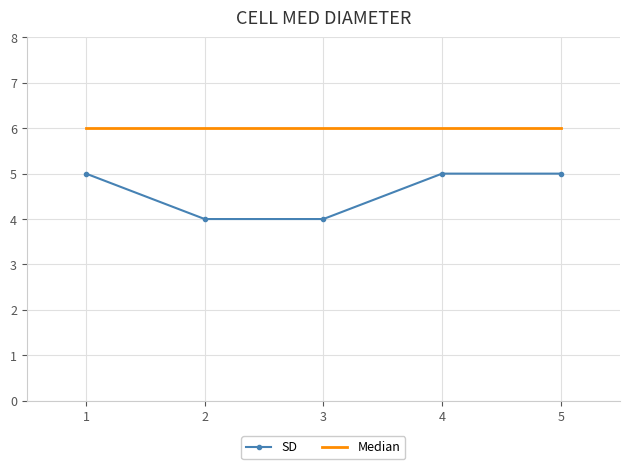

How many series are shown in this chart?

2